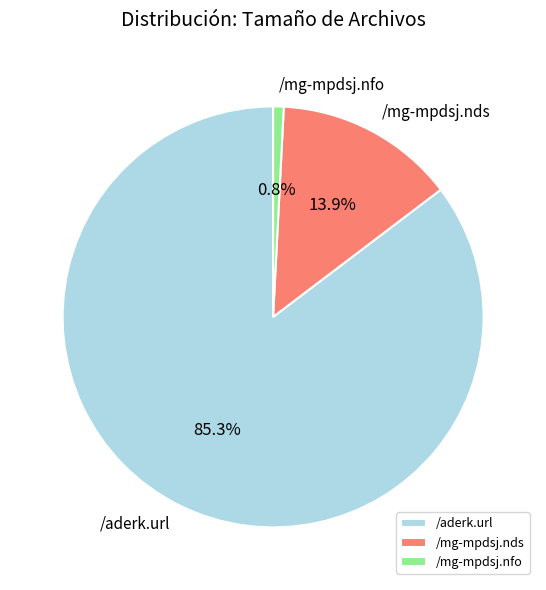

What is the ratio of the value at /mg-mpdsj.nds to the value at /mg-mpdsj.nfo?

17.1